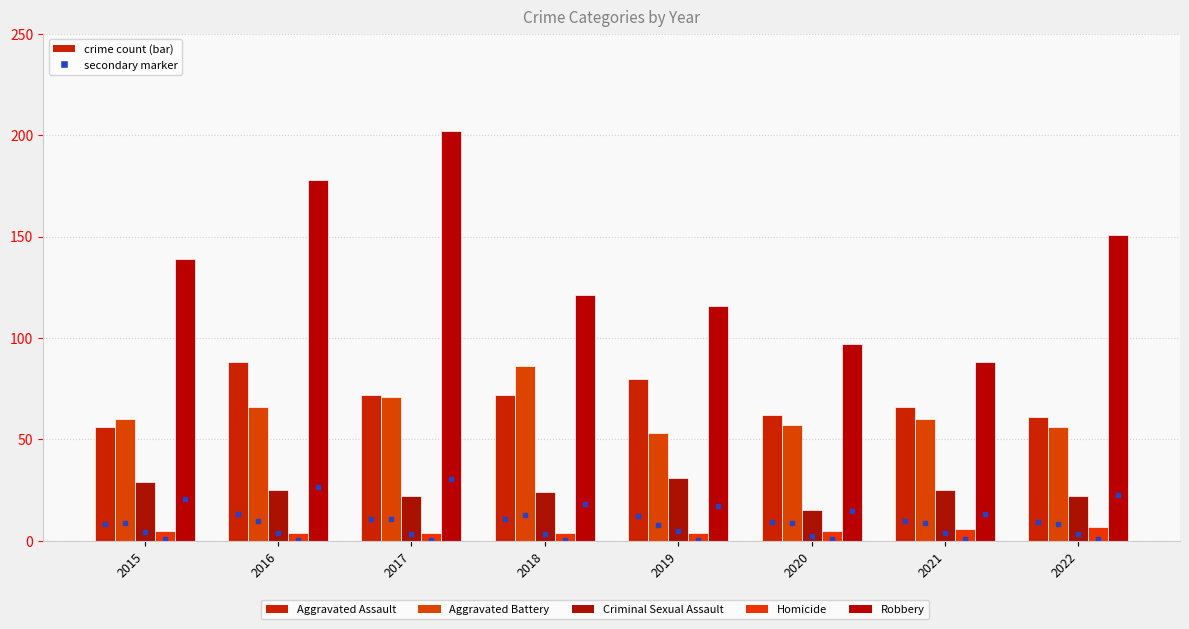

What is the value of the Homicide bar at the 1st from the left?

5